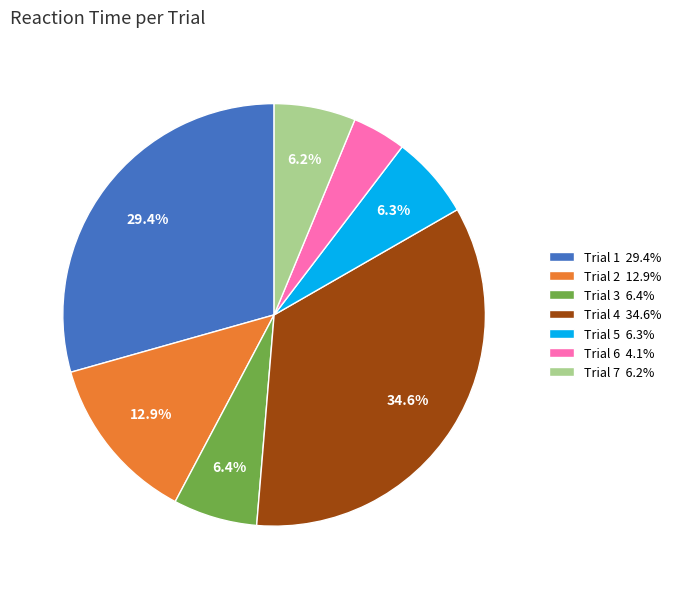

Does Trial 2 represent more than half of the total?

No